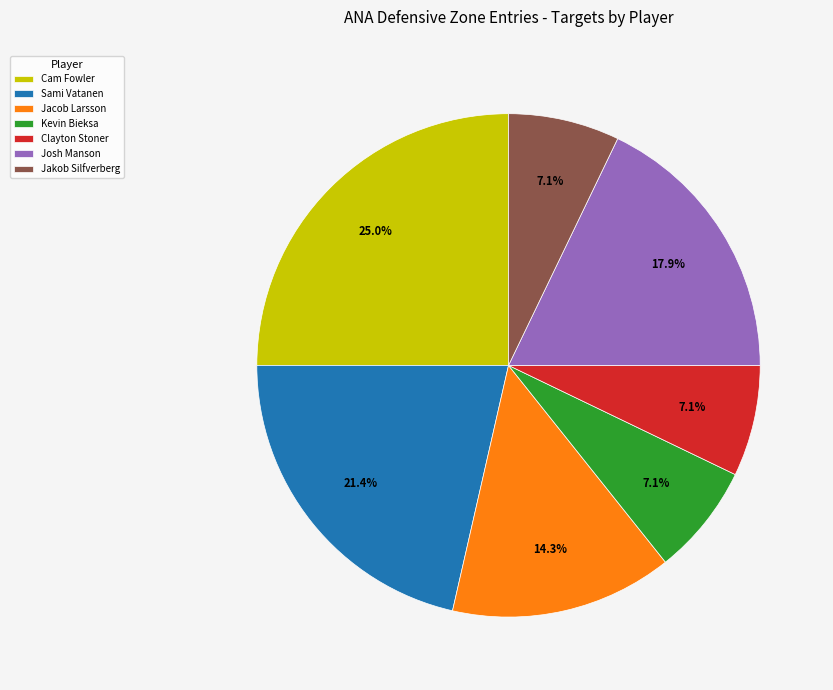

Is Jacob Larsson the majority of the pie?

No